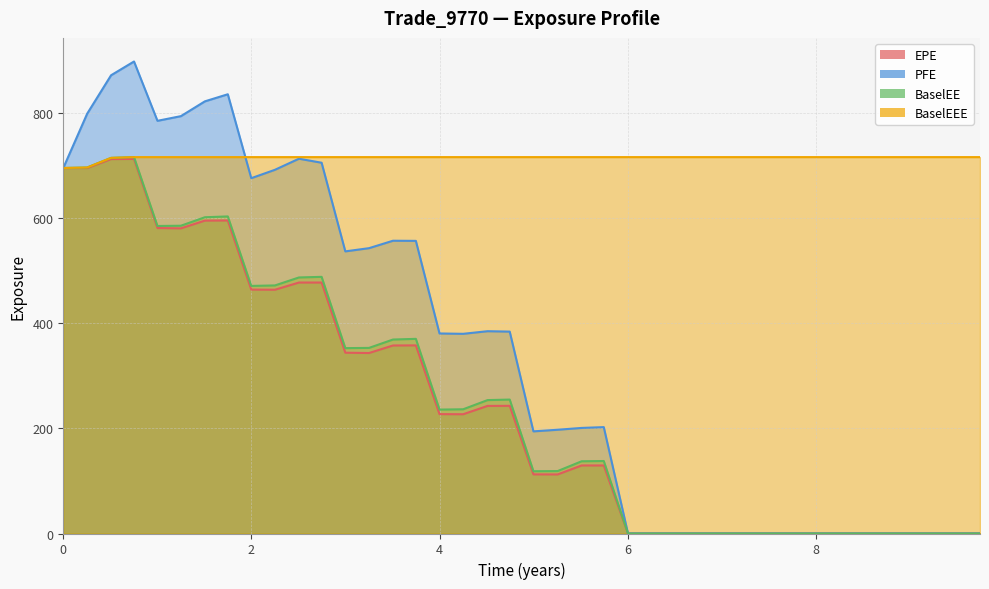

Which series has the largest total across all categories?

BaselEEE